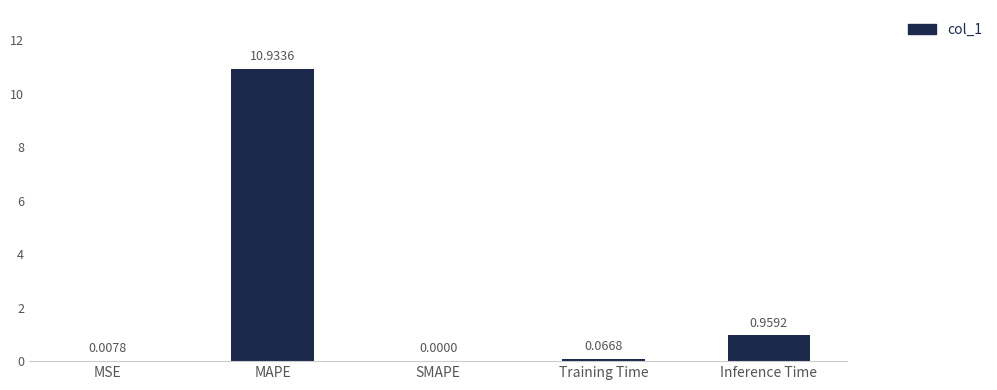

What is the change in value from MSE to Inference Time?

+1.0